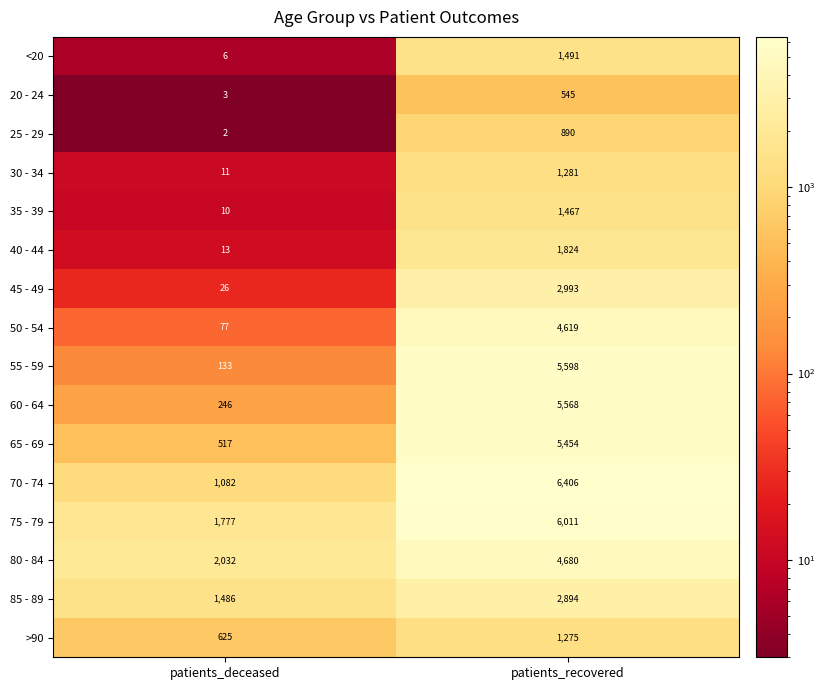

What is the total value across all series at patients_recovered?

52996